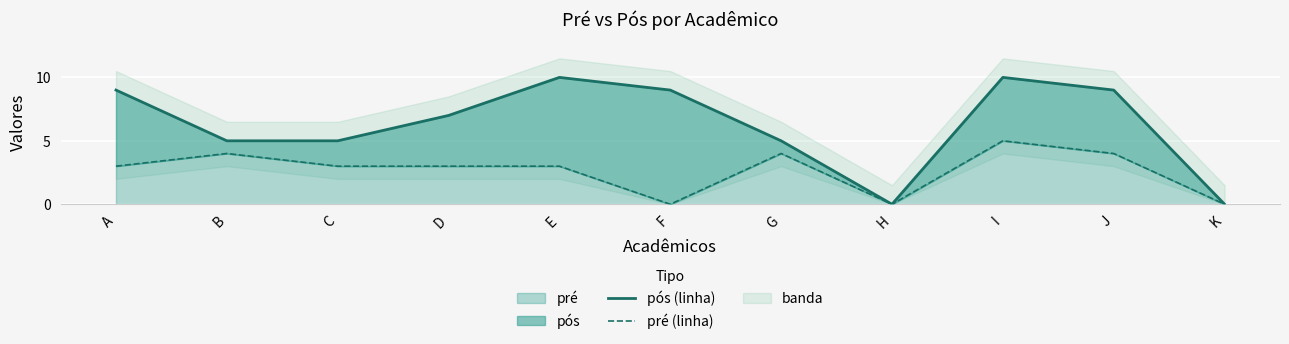

True or false: pré (linha) has a value of 3 at C.

True